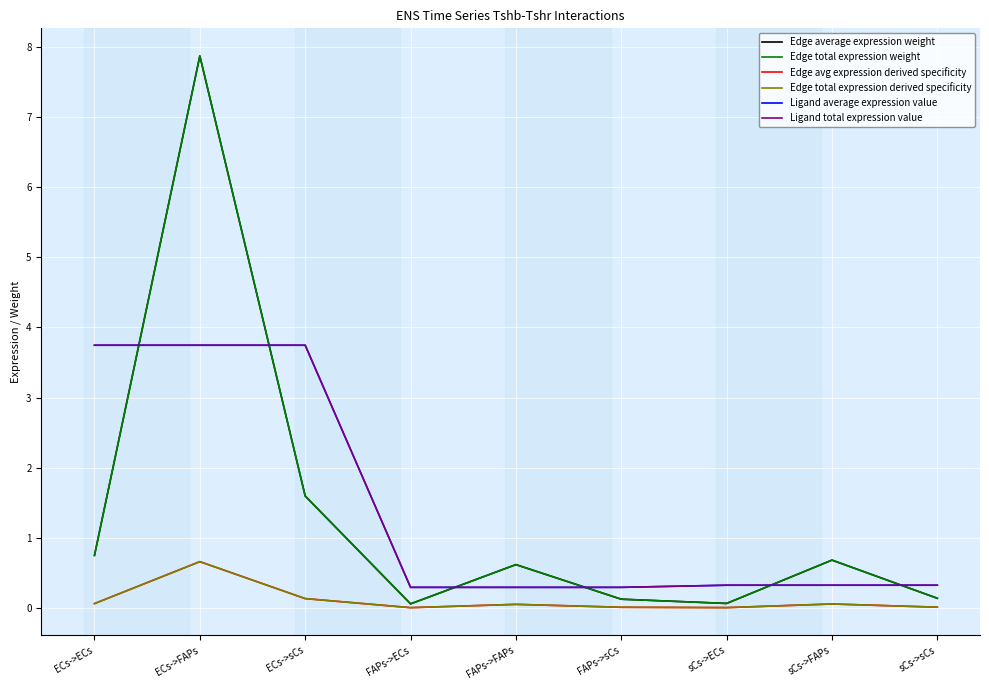

How many lines are shown in the chart?

6